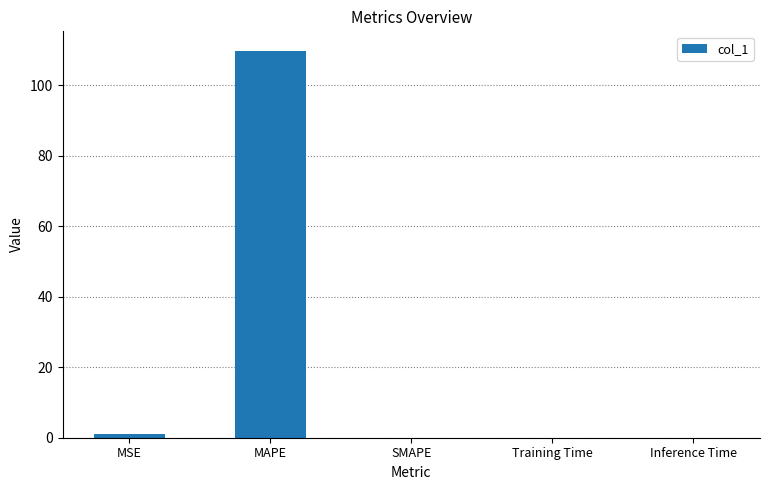

At which category does the chart reach its peak across all series?

MAPE